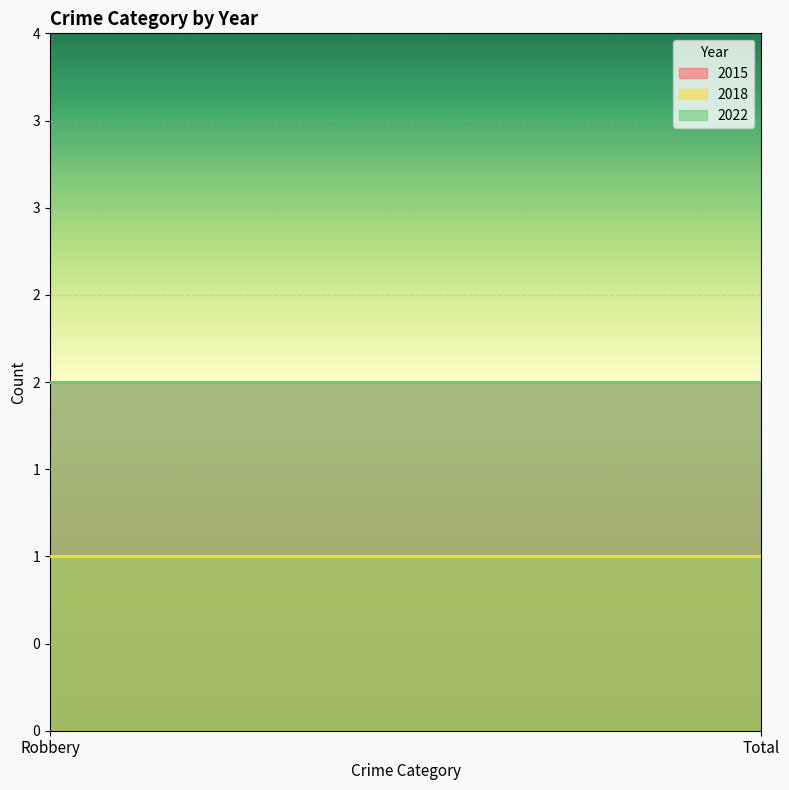

Which category has the lowest value in the 2018 series?

Robbery